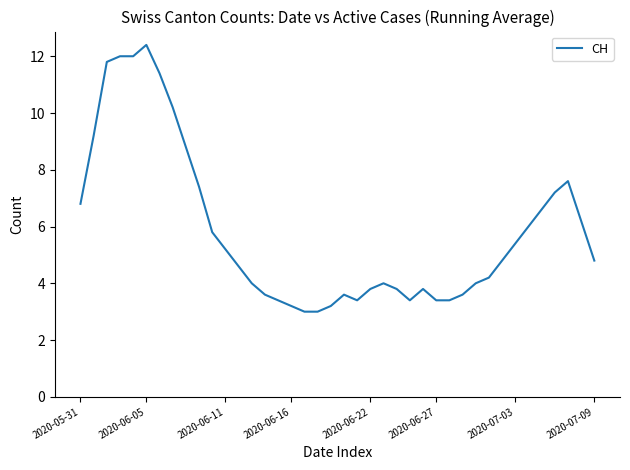

What is the difference between the second highest and second lowest values?

9.0